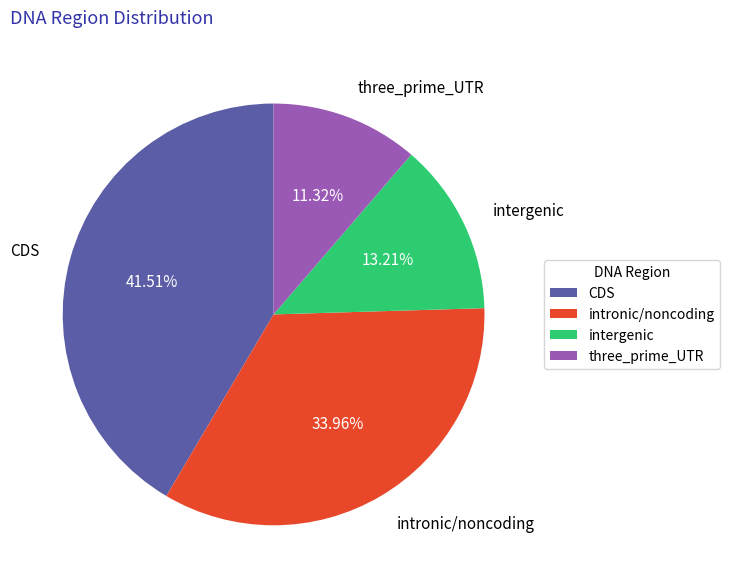

Is the sum of intronic/noncoding and three_prime_UTR greater than half?

No